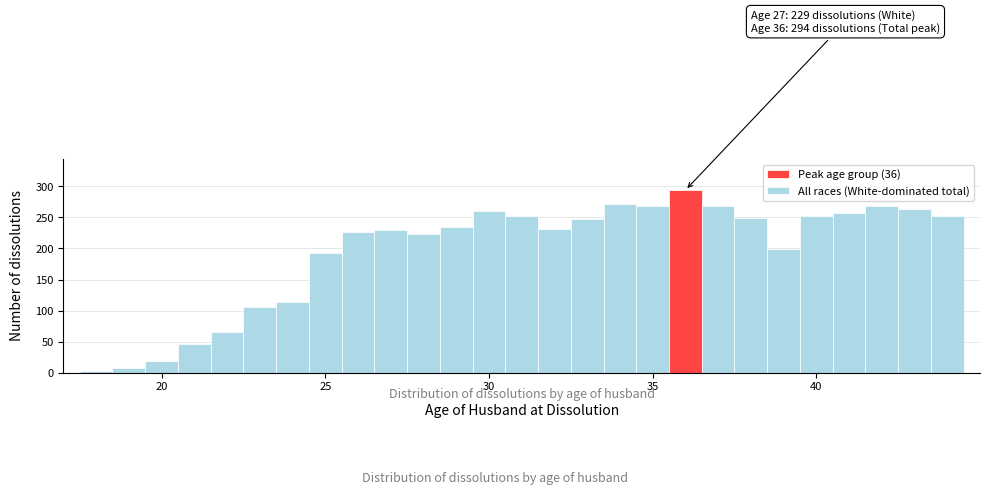

Read against the x-axis, roughly where is the centre of the tallest bar?

36.0